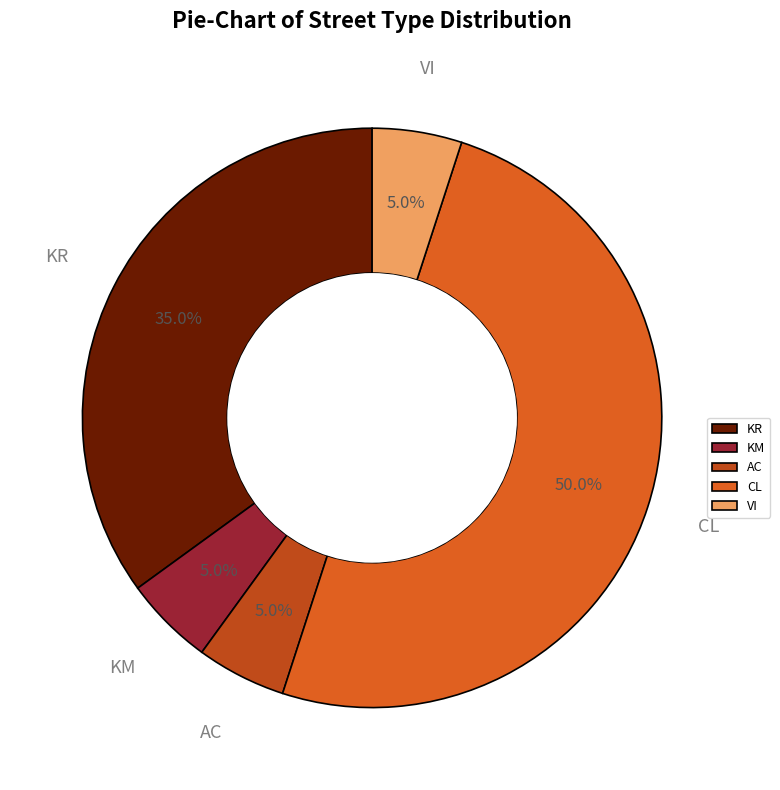

What is the ratio of the value at KR to the value at AC?

7.0